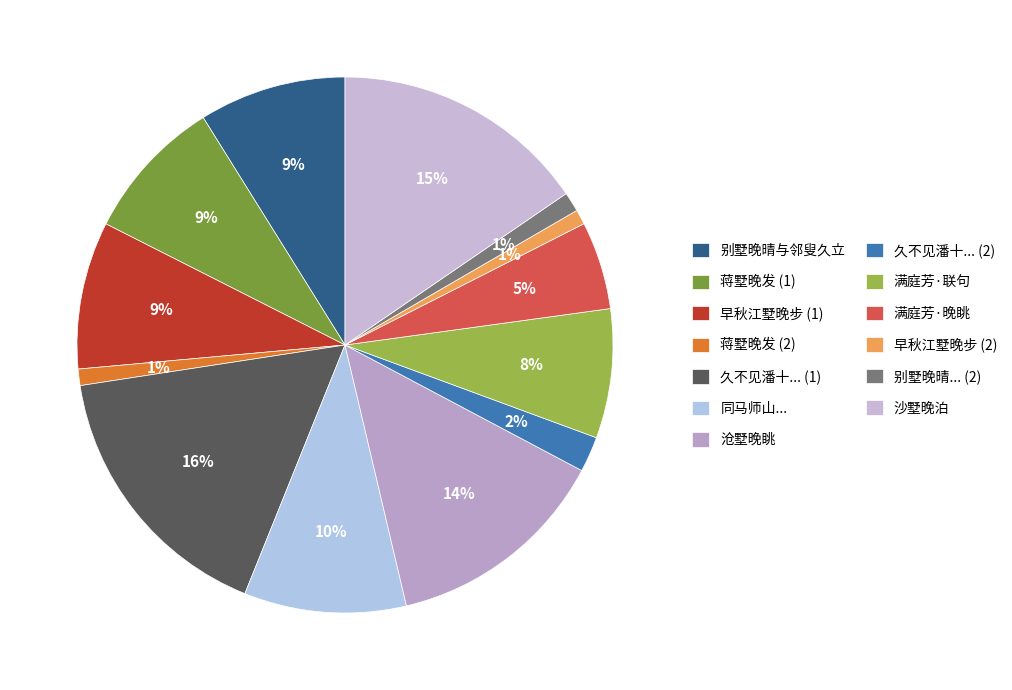

How many segments does this pie chart have?

13